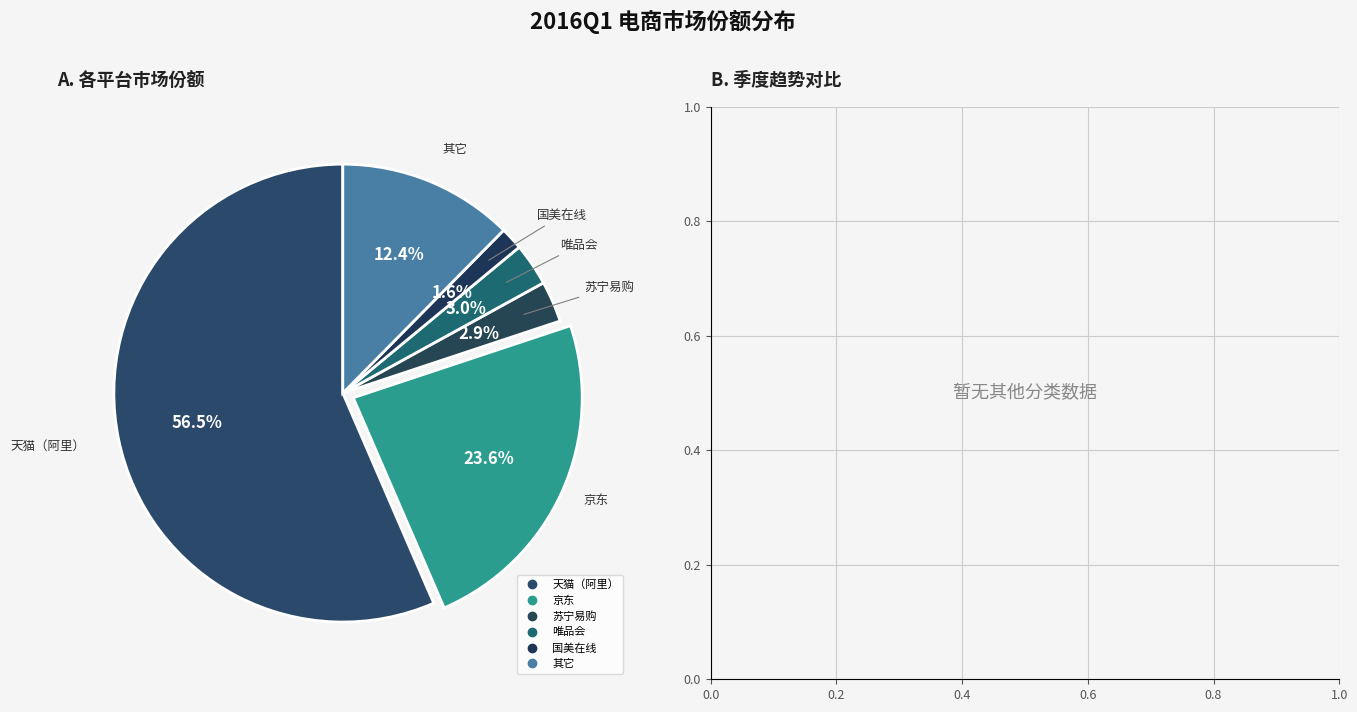

How many slices are in this pie chart?

6